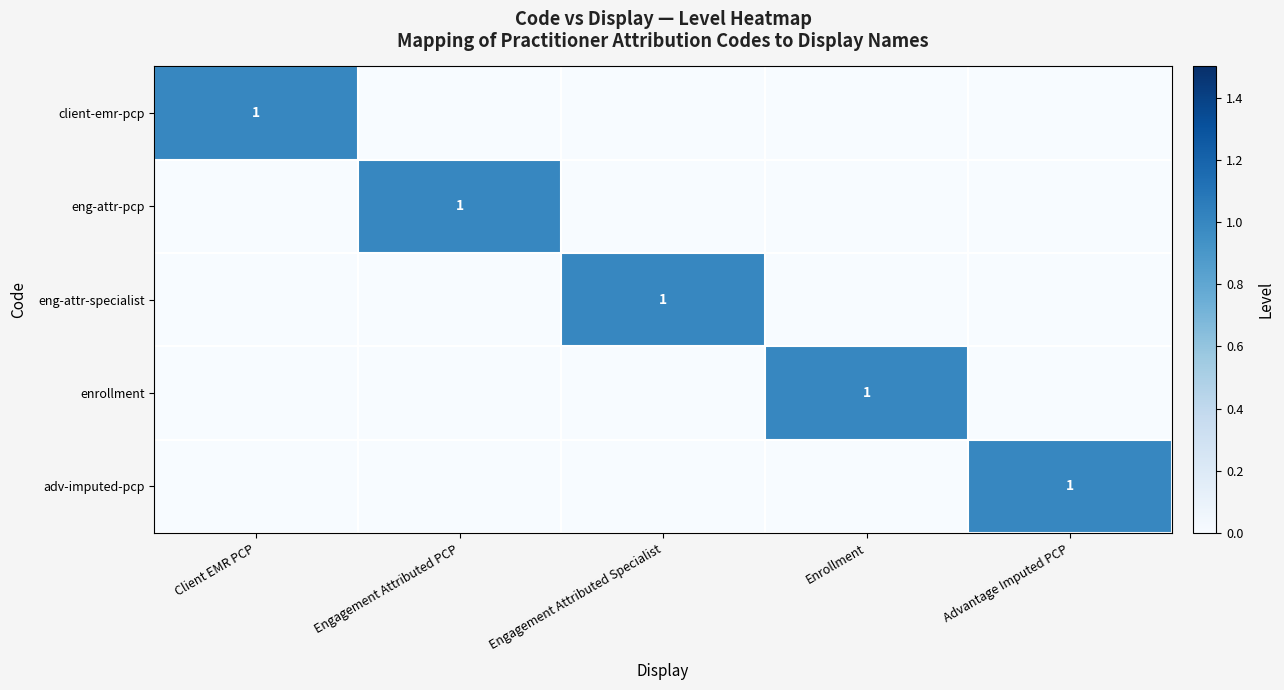

The value of eng-attr-specialist at Engagement Attributed Specialist is 0. True or false?

False